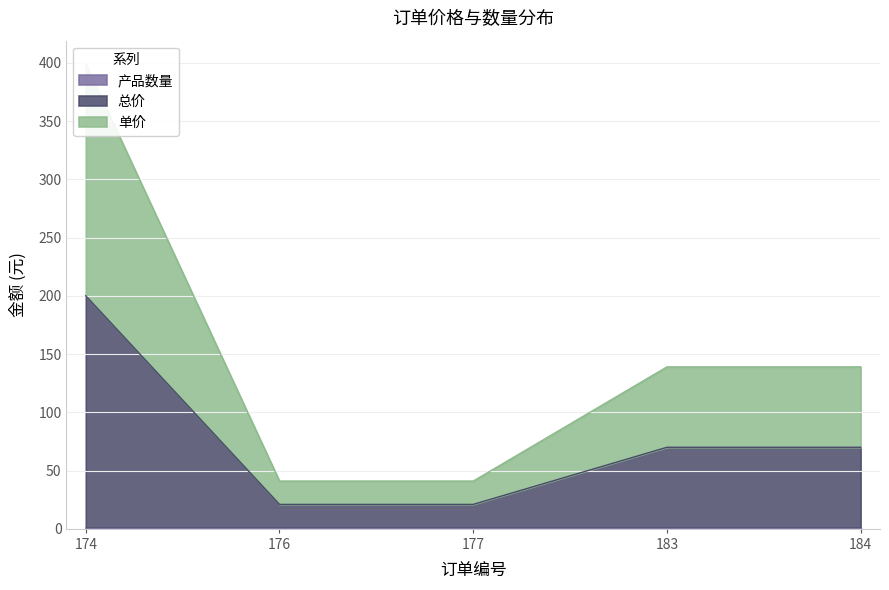

How many lines are shown in the chart?

2